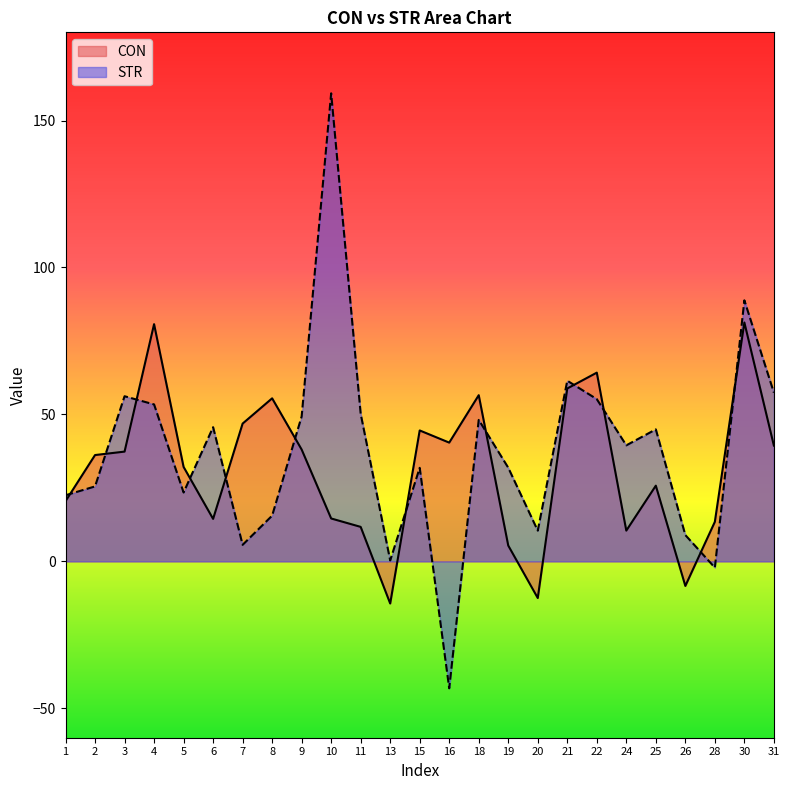

Does the chart display data point markers on the line(s)?

No